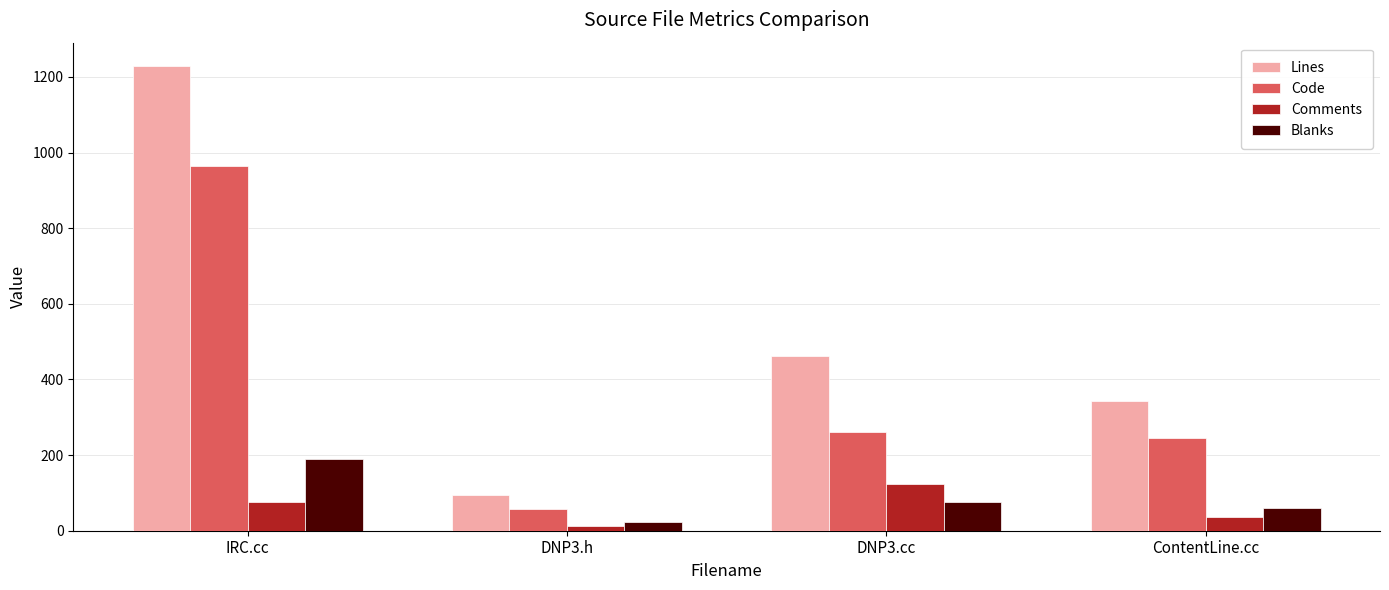

How many bars are there in each group?

4